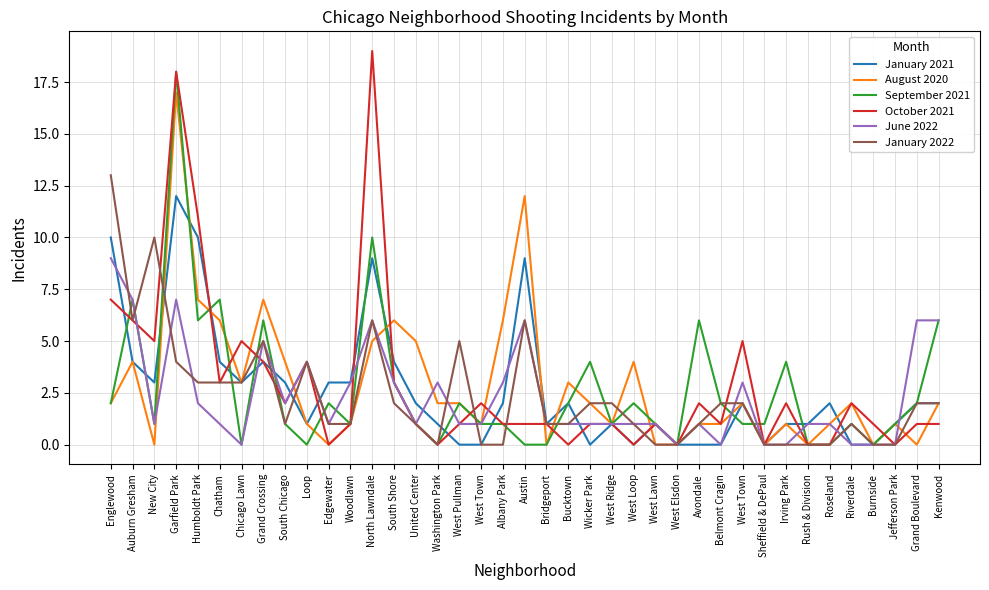

List the series in order of their peak value, lowest first.

June 2022, January 2021, January 2022, August 2020, September 2021, October 2021